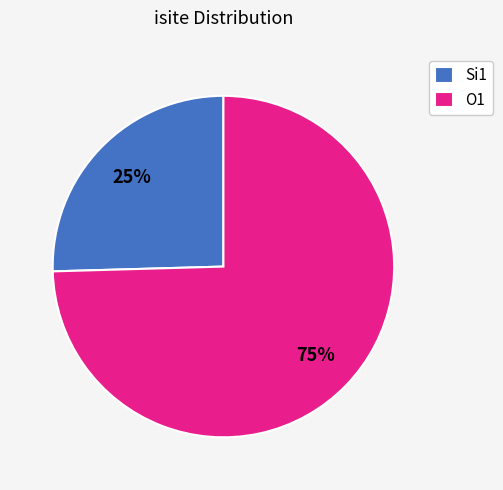

How many slices are in this pie chart?

2